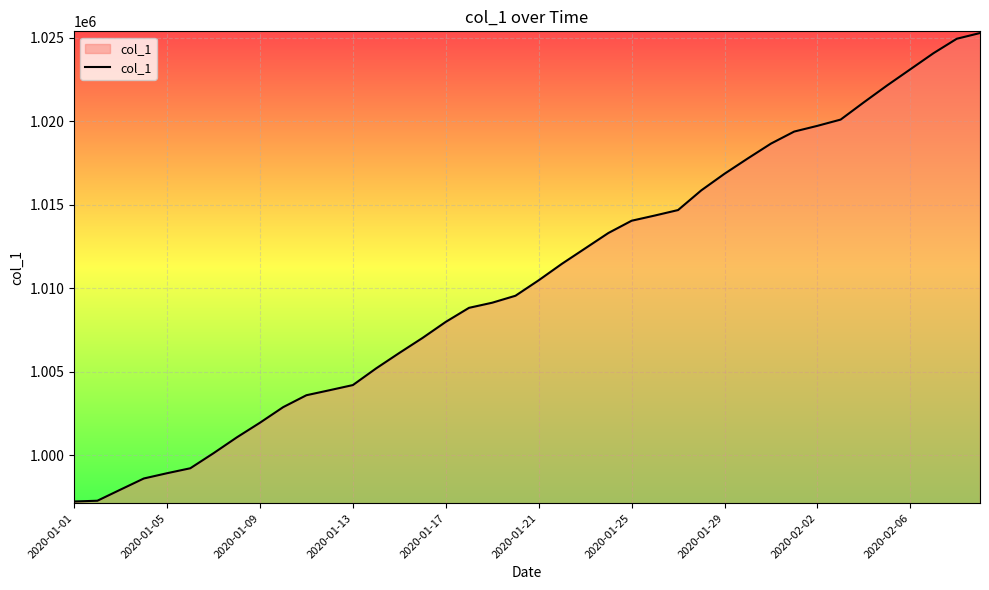

What is the minimum value shown in the chart?

997233